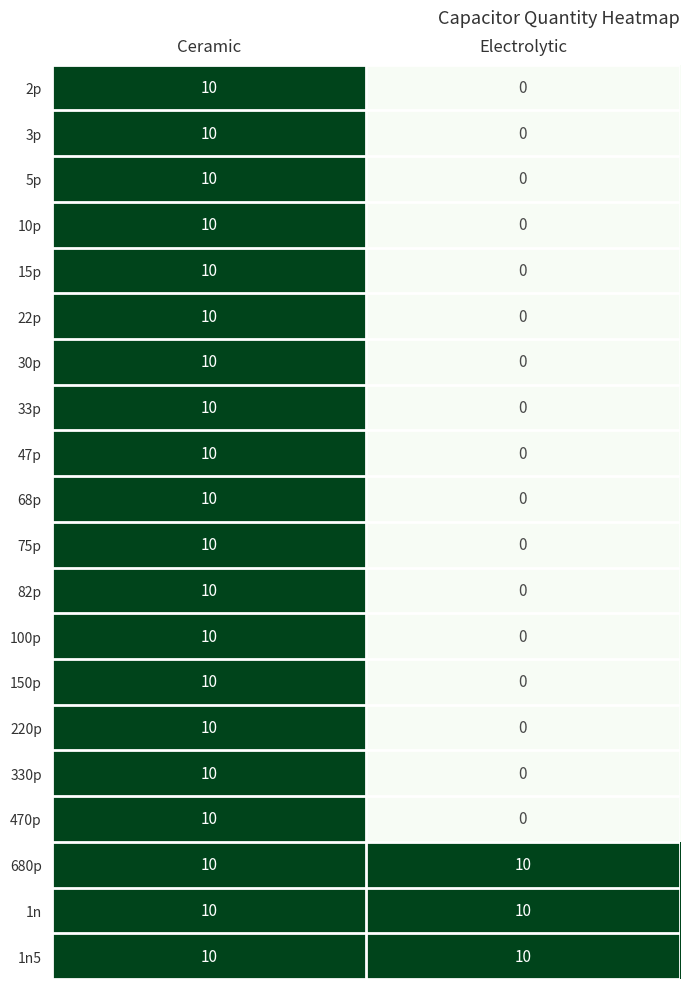

What is the spread (max minus min) of values at Electrolytic?

10